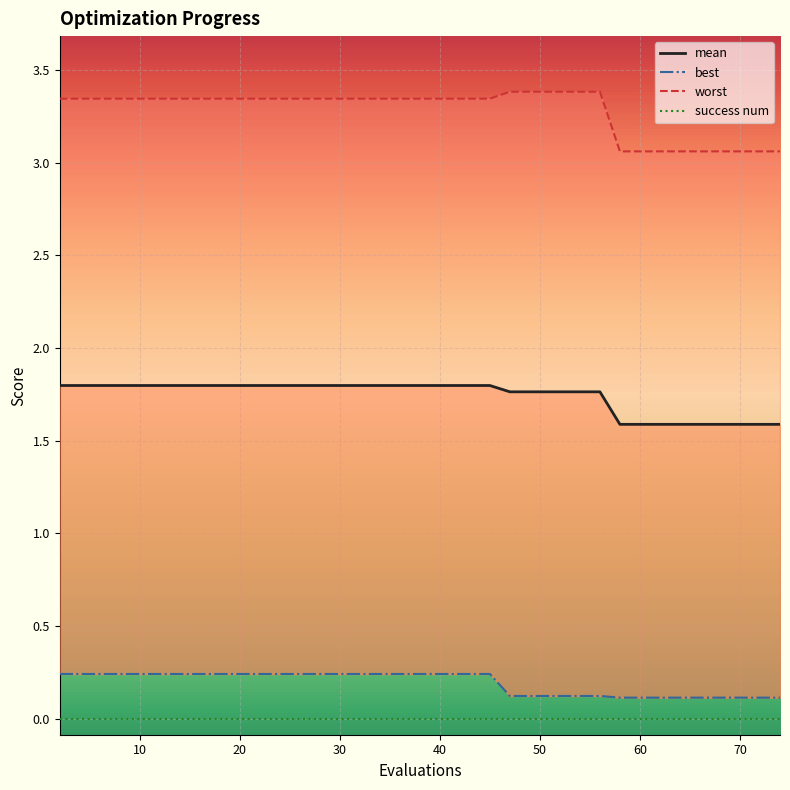

What is the difference between the maximum and minimum values in the worst series?

0.3